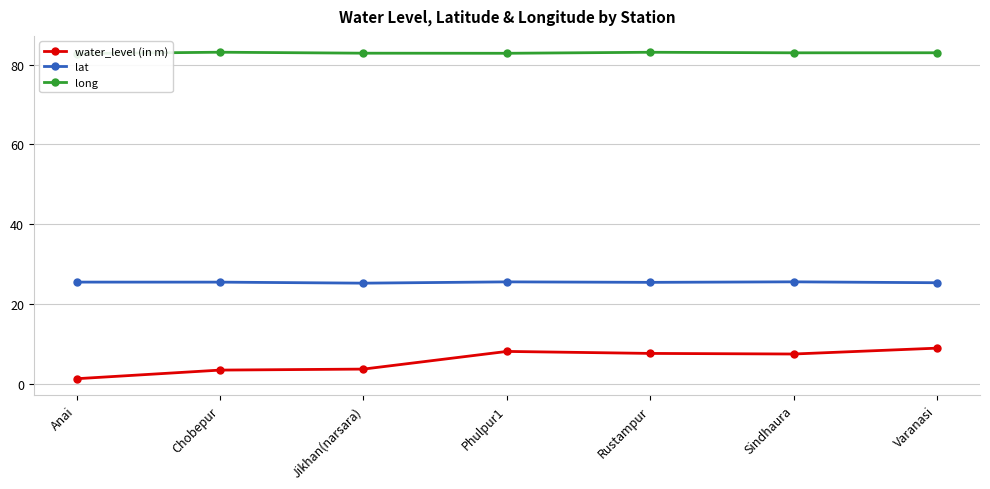

At which category does long reach its first local peak?

Chobepur